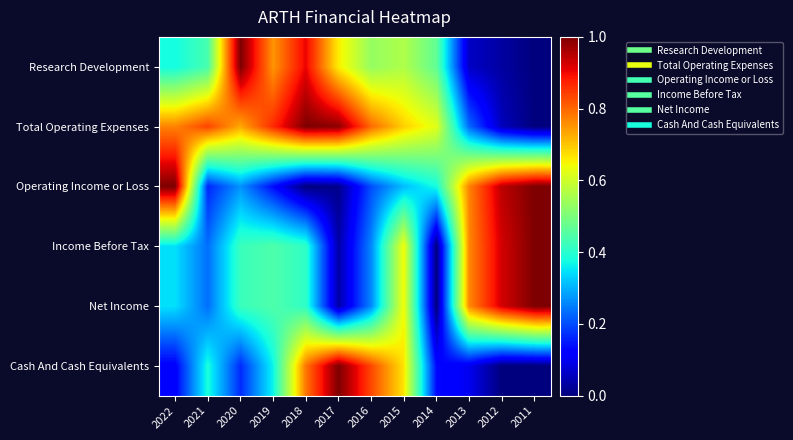

At which category does the chart reach its minimum across all series?

2011